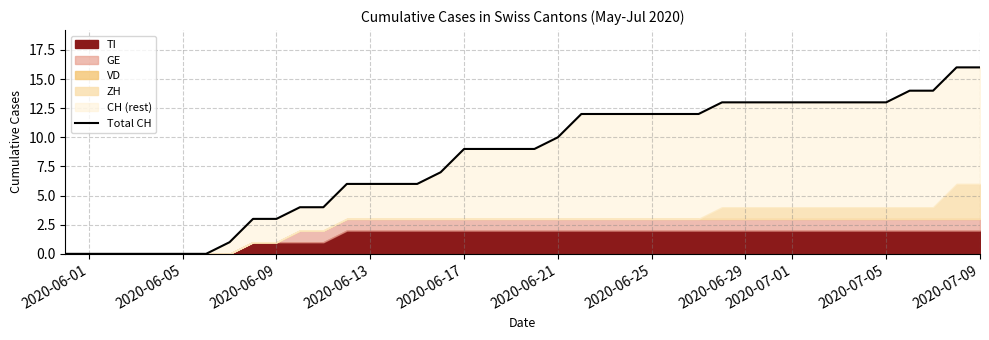

What is the maximum value shown in the chart?

16